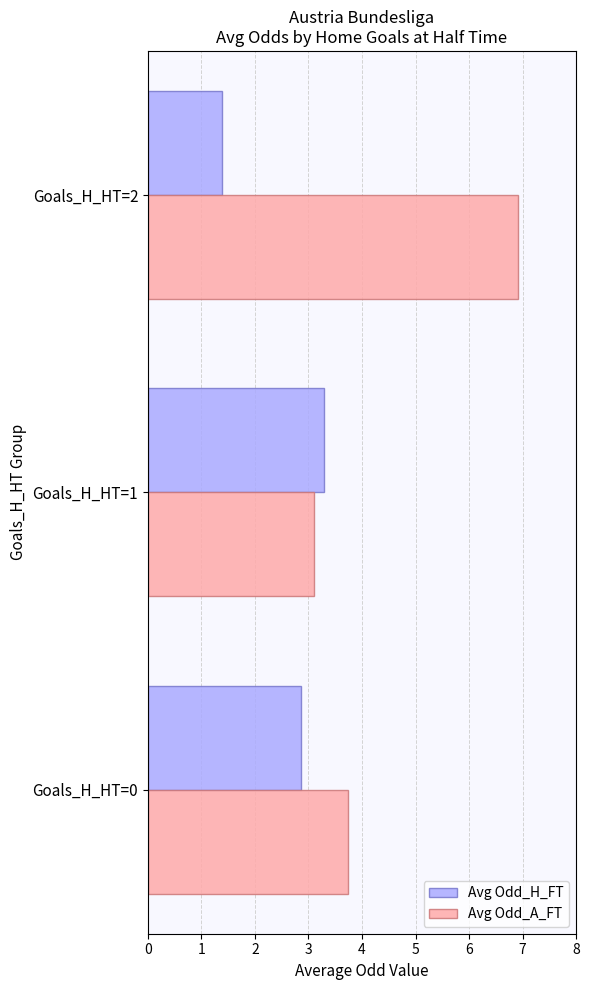

At how many categories does at least one series exceed 1?

3